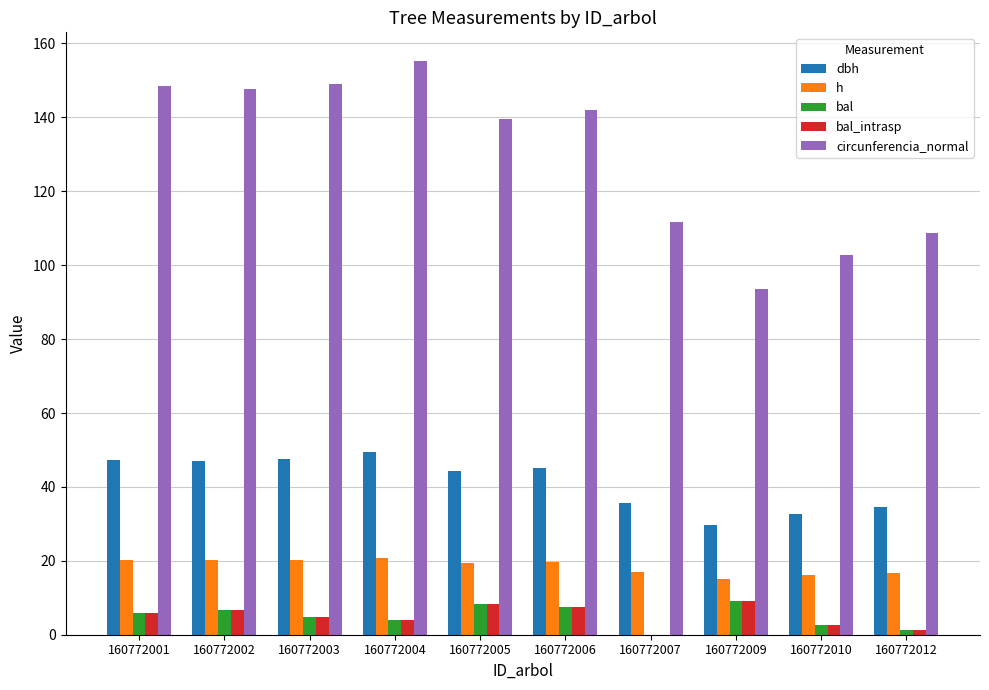

Which series changed the most between 160772003 and 160772010?

circunferencia_normal